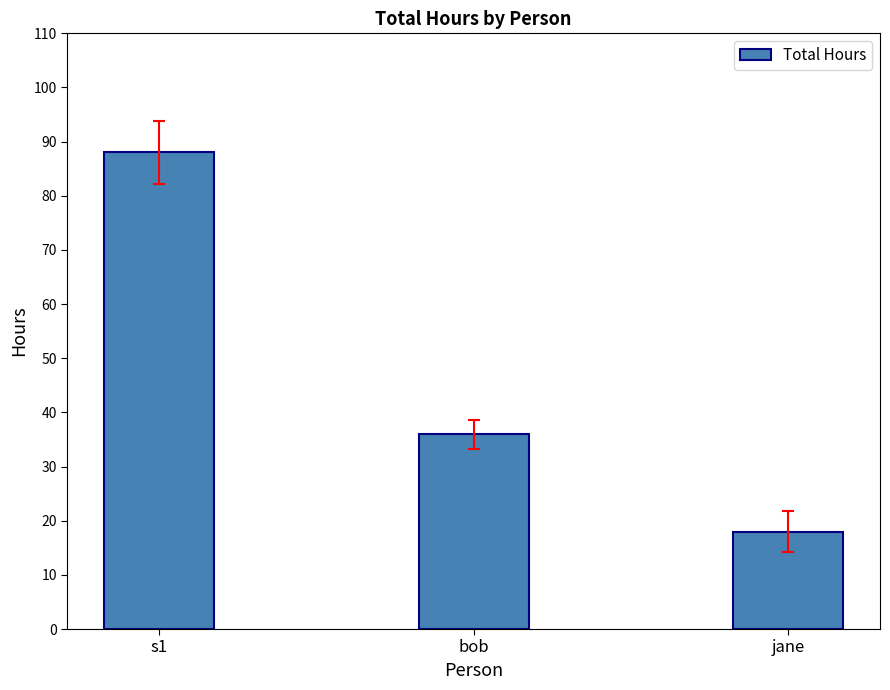

Is it true that the value at bob is 57?

False